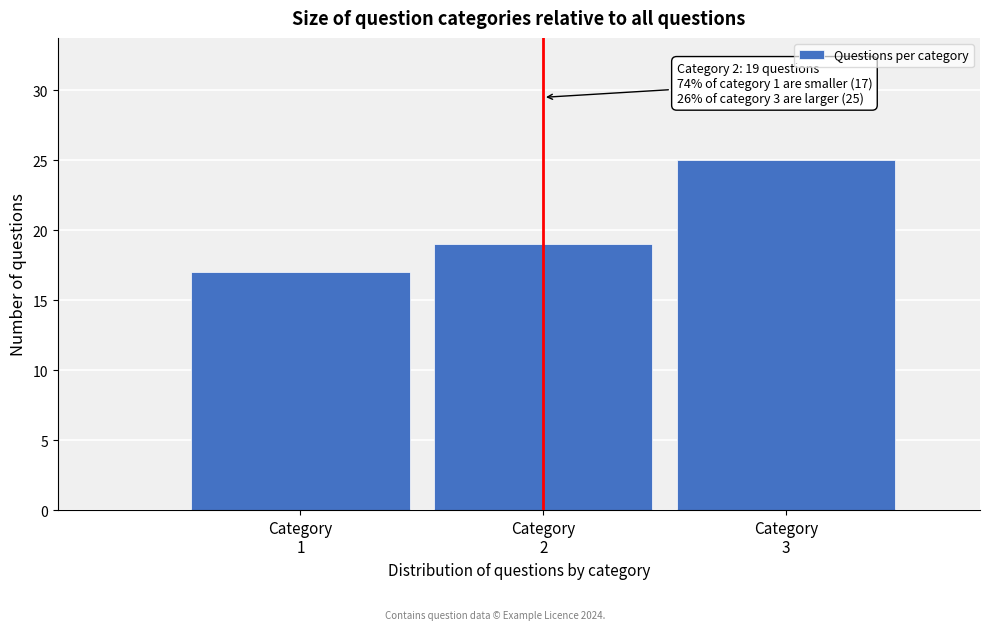

Over which range of the x-axis is the bar tallest?

2.5 to 3.5